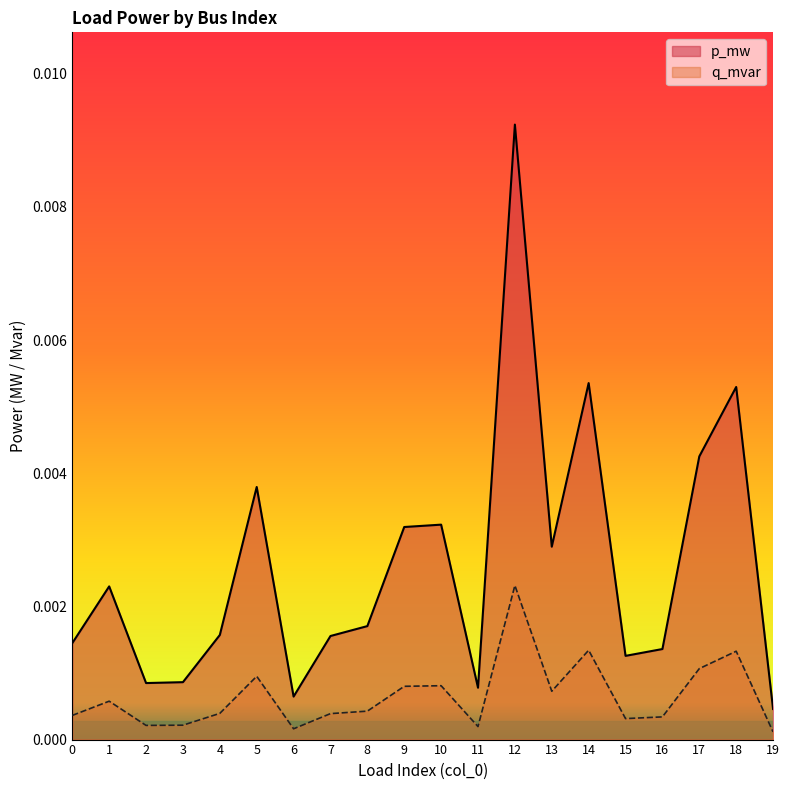

At 3, list the series in order from largest to smallest.

p_mw, q_mvar